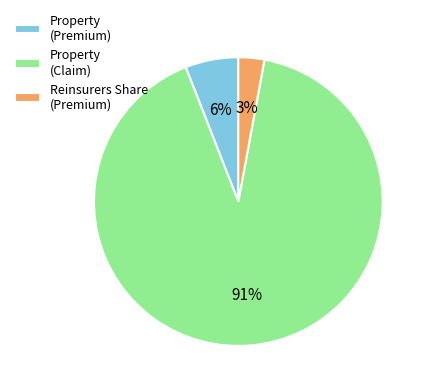

Between Property (Claim) and Property (Premium), which is larger?

Property (Claim)